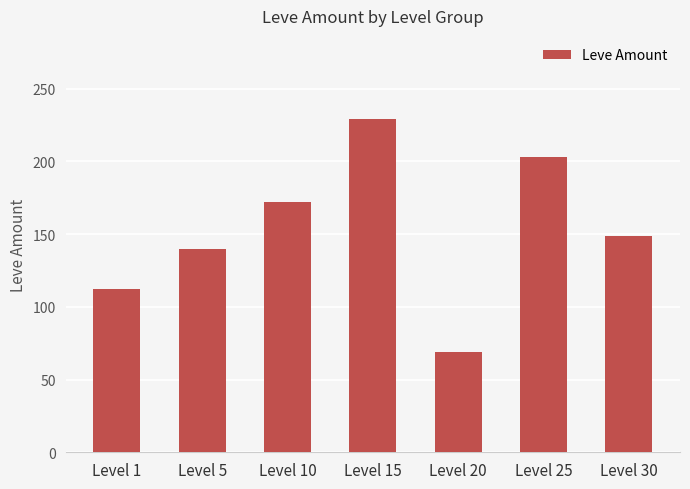

Reading left to right, extract all data points from this chart.

Level 1=112	Level 5=140	Level 10=172	Level 15=229	Level 20=69	Level 25=203	Level 30=149